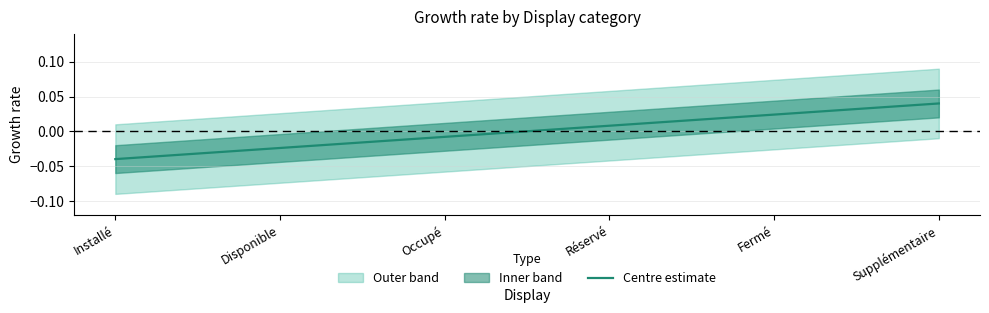

How many distinct data groups are displayed?

1